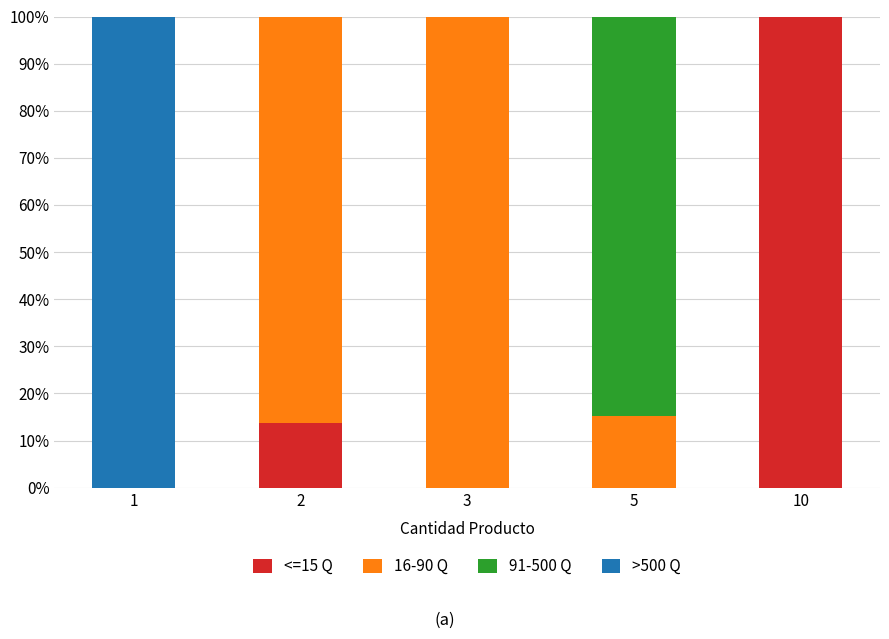

What is the total value across all series at 2?

100.0